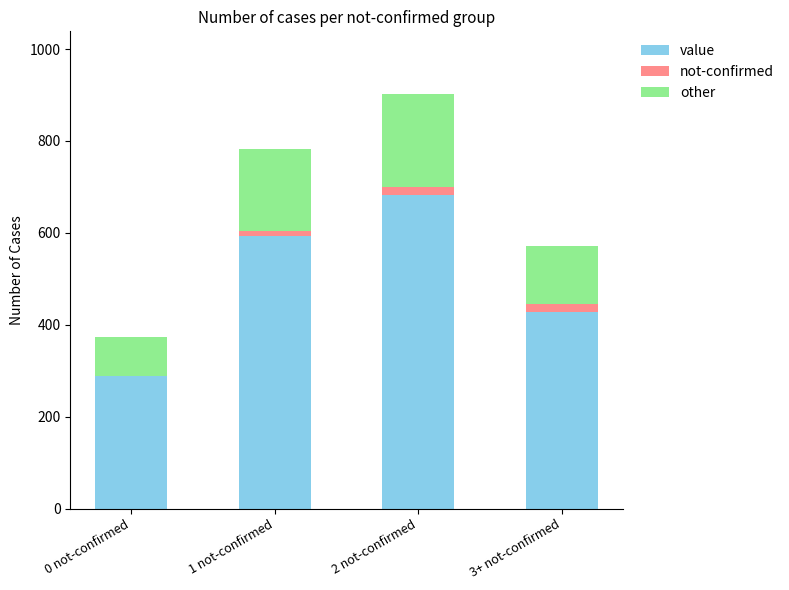

Reading left to right, what are the values for value?

0 not-confirmed=288	1 not-confirmed=594	2 not-confirmed=683	3+ not-confirmed=428